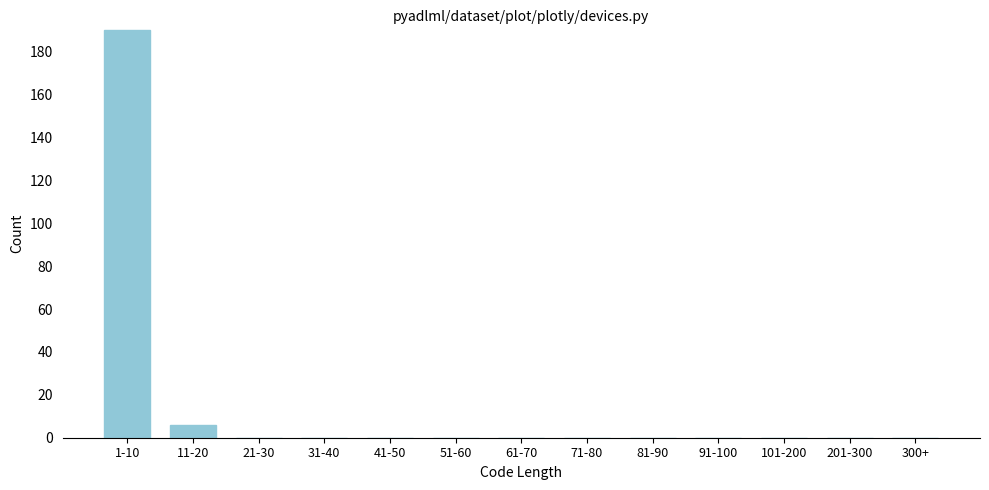

Reading left to right, extract all data points from this chart.

1-10=190	11-20=6	21-30=0	31-40=0	41-50=0	51-60=0	61-70=0	71-80=0	81-90=0	91-100=0	101-200=0	201-300=0	300+=0